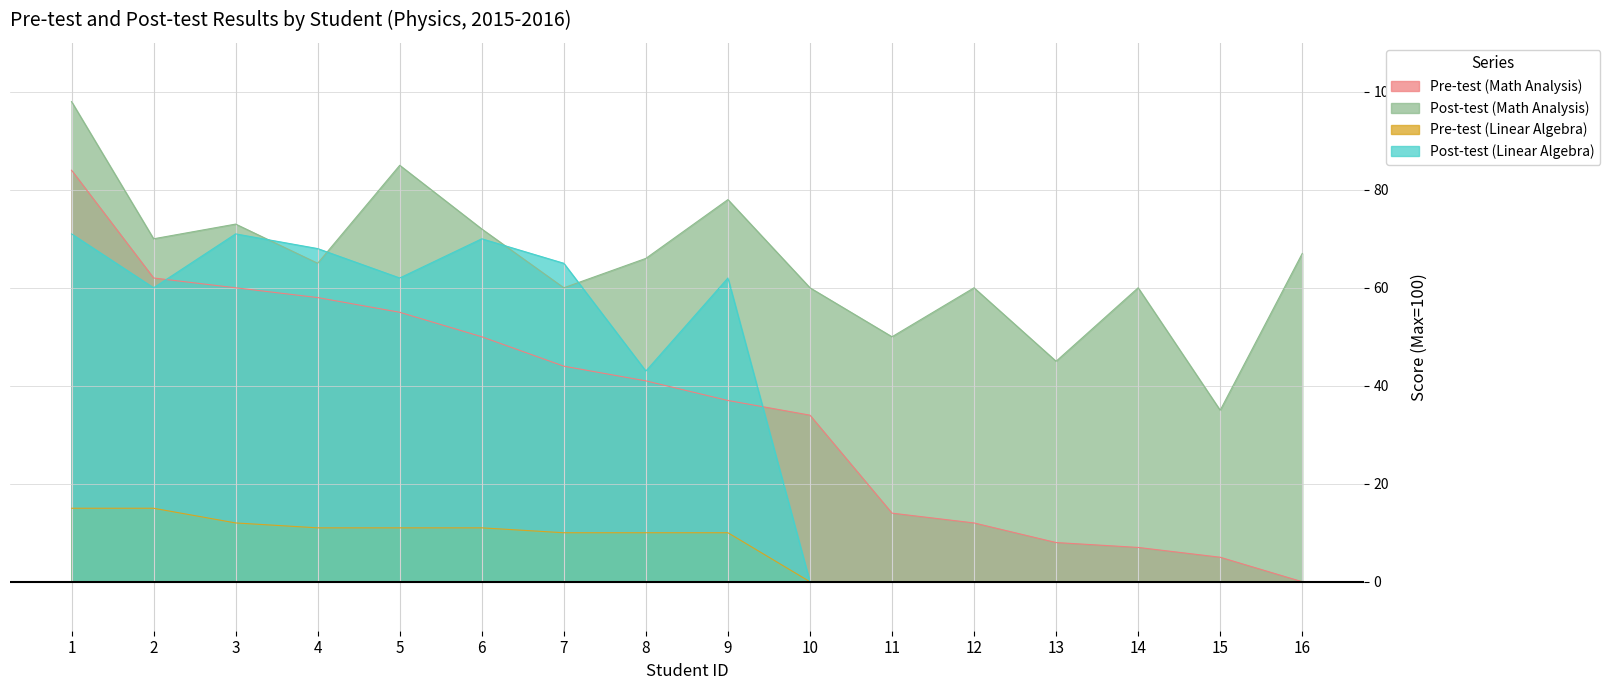

What is the spread (max minus min) of values at 15?

35